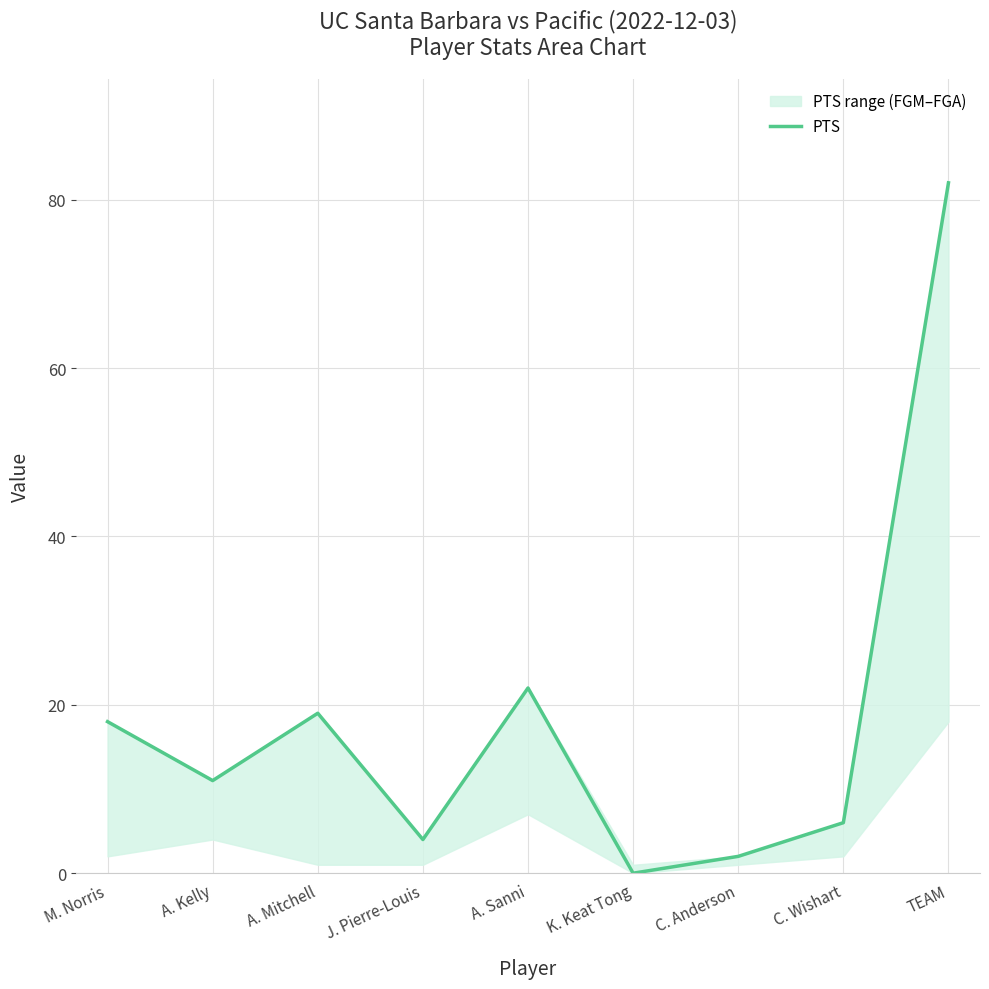

Reading left to right, transcribe all the data shown in this chart.

18	11	19	4	22	0	2	6	82